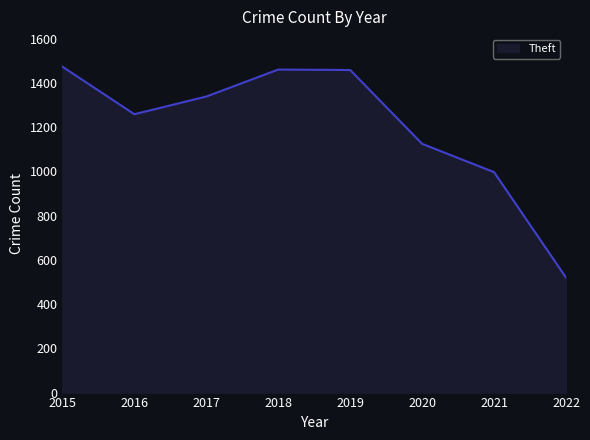

Between 2019 and 2022, which is larger?

2019